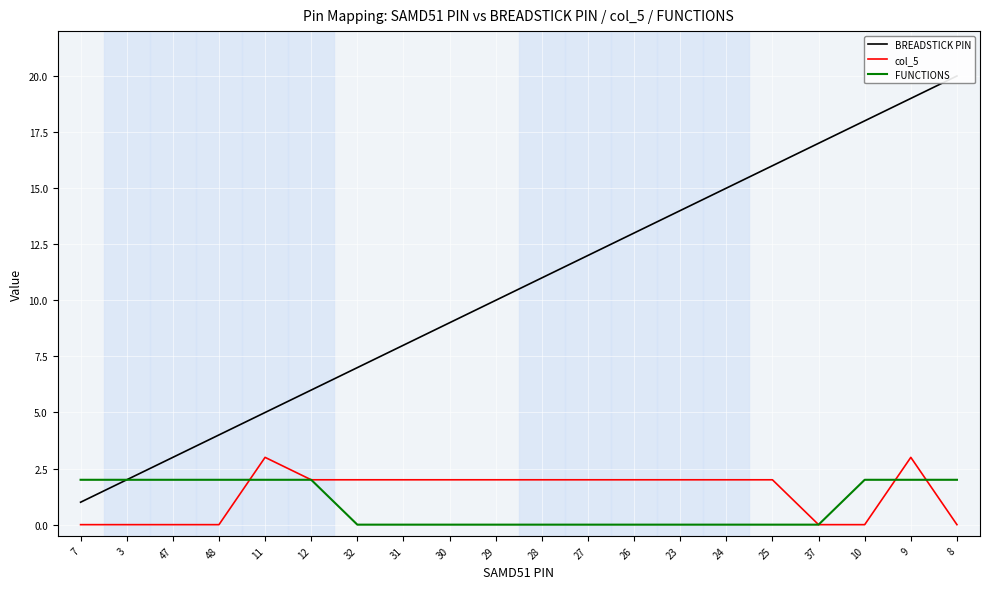

What is the greatest value displayed?

20